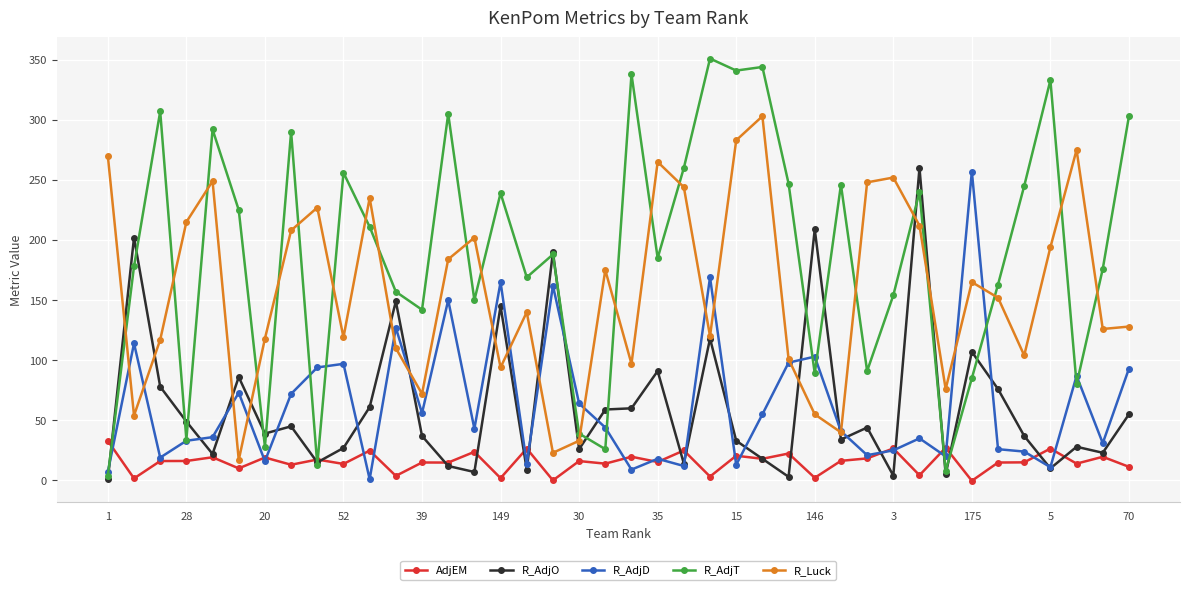

Which series has the largest total across all categories?

R_AdjT